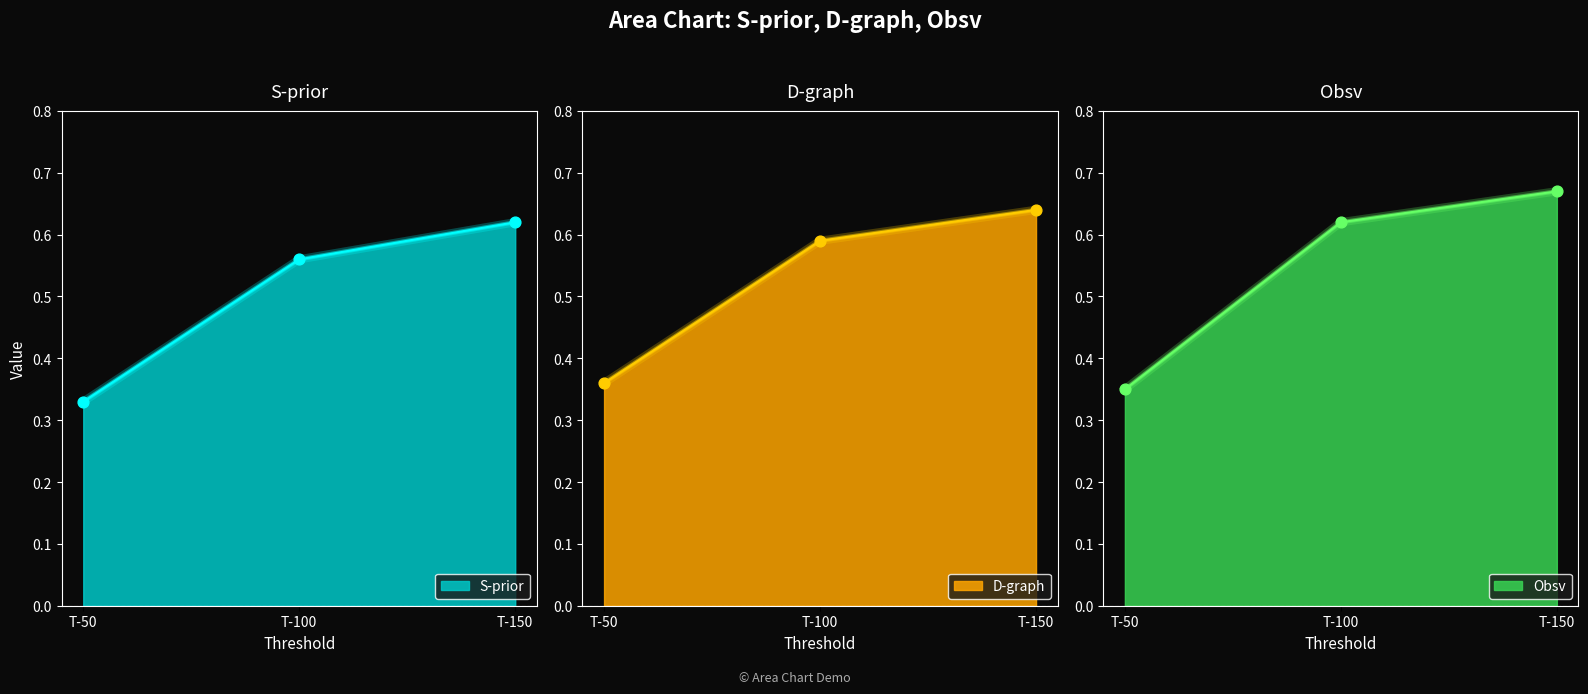

Which series has the largest Y range (max minus min)?

Obsv